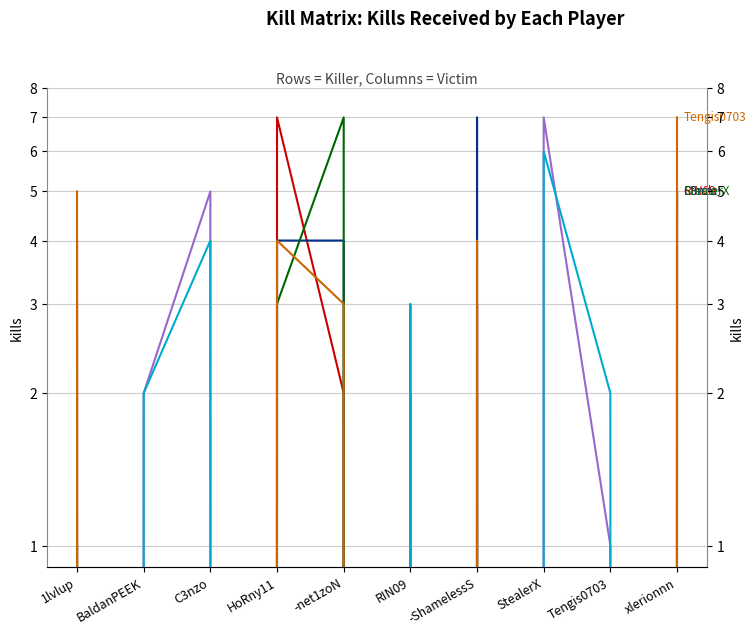

The -ShamelessS series shows -4 at 1lvlup. True or false?

False